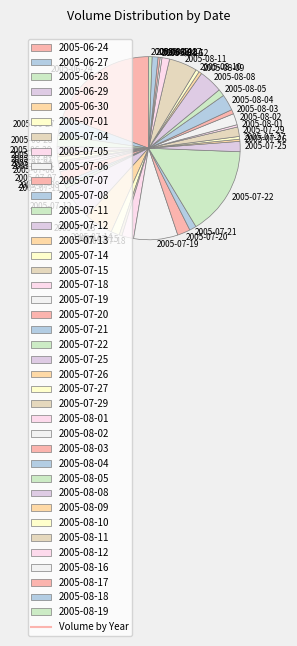

True or false: 2005-08-19 accounts for 15% of the total.

False